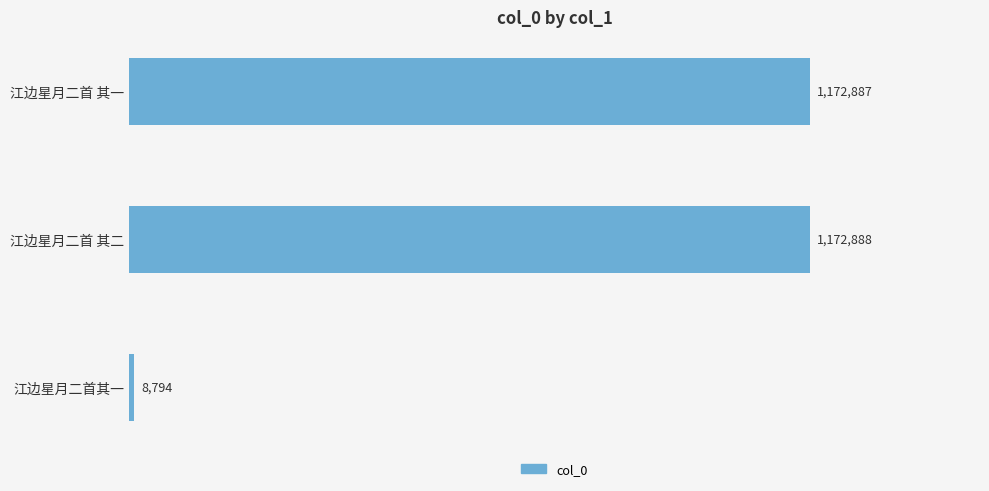

Rank the categories by value from lowest to highest.

江边星月二首其一, 江边星月二首 其一, 江边星月二首 其二